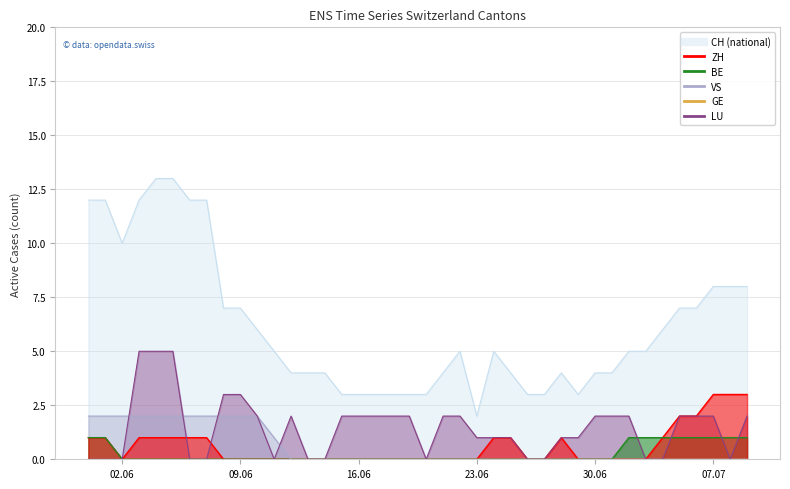

What is the highest value of the LU series?

5